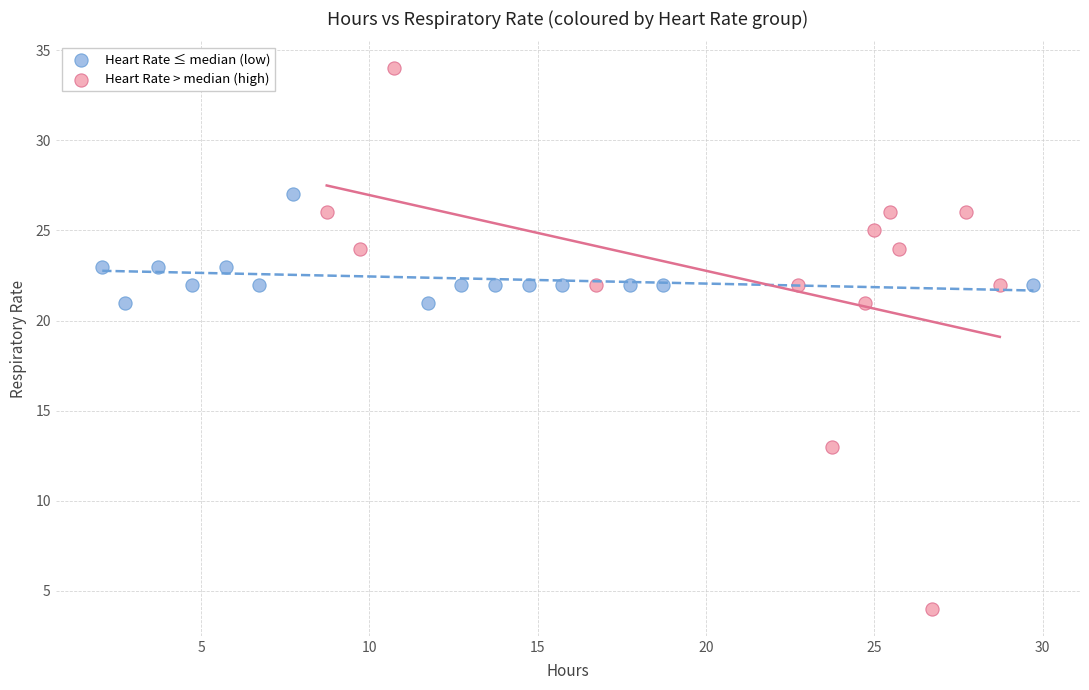

Which series contains the highest Y value?

Heart Rate > median (high)